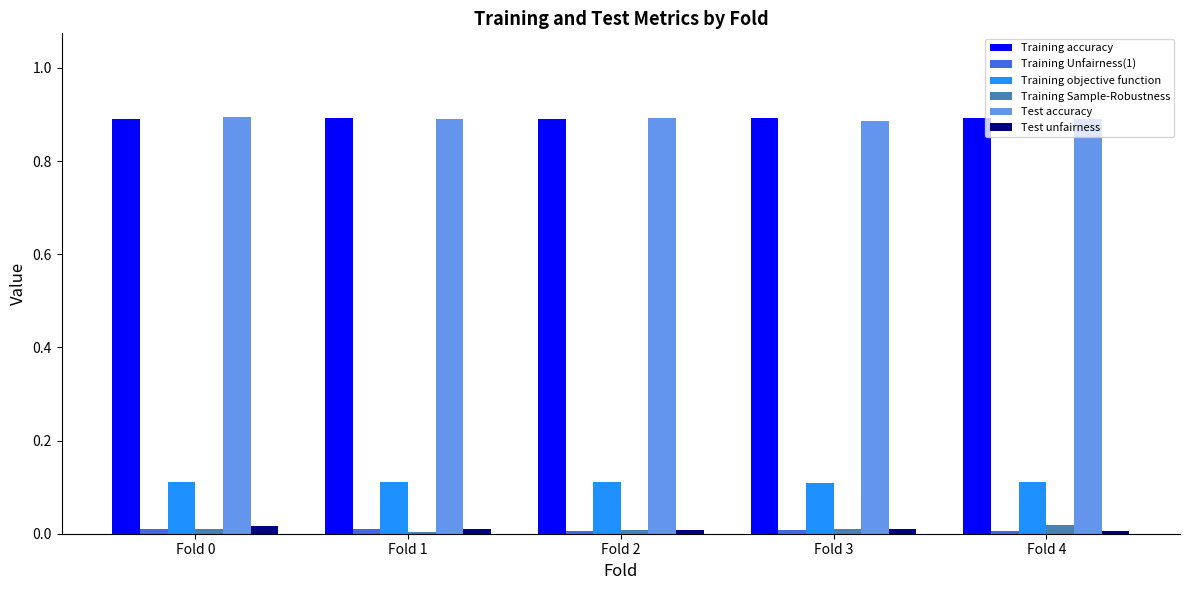

True or false: Training accuracy has a value of 1.5 at Fold 1.

False